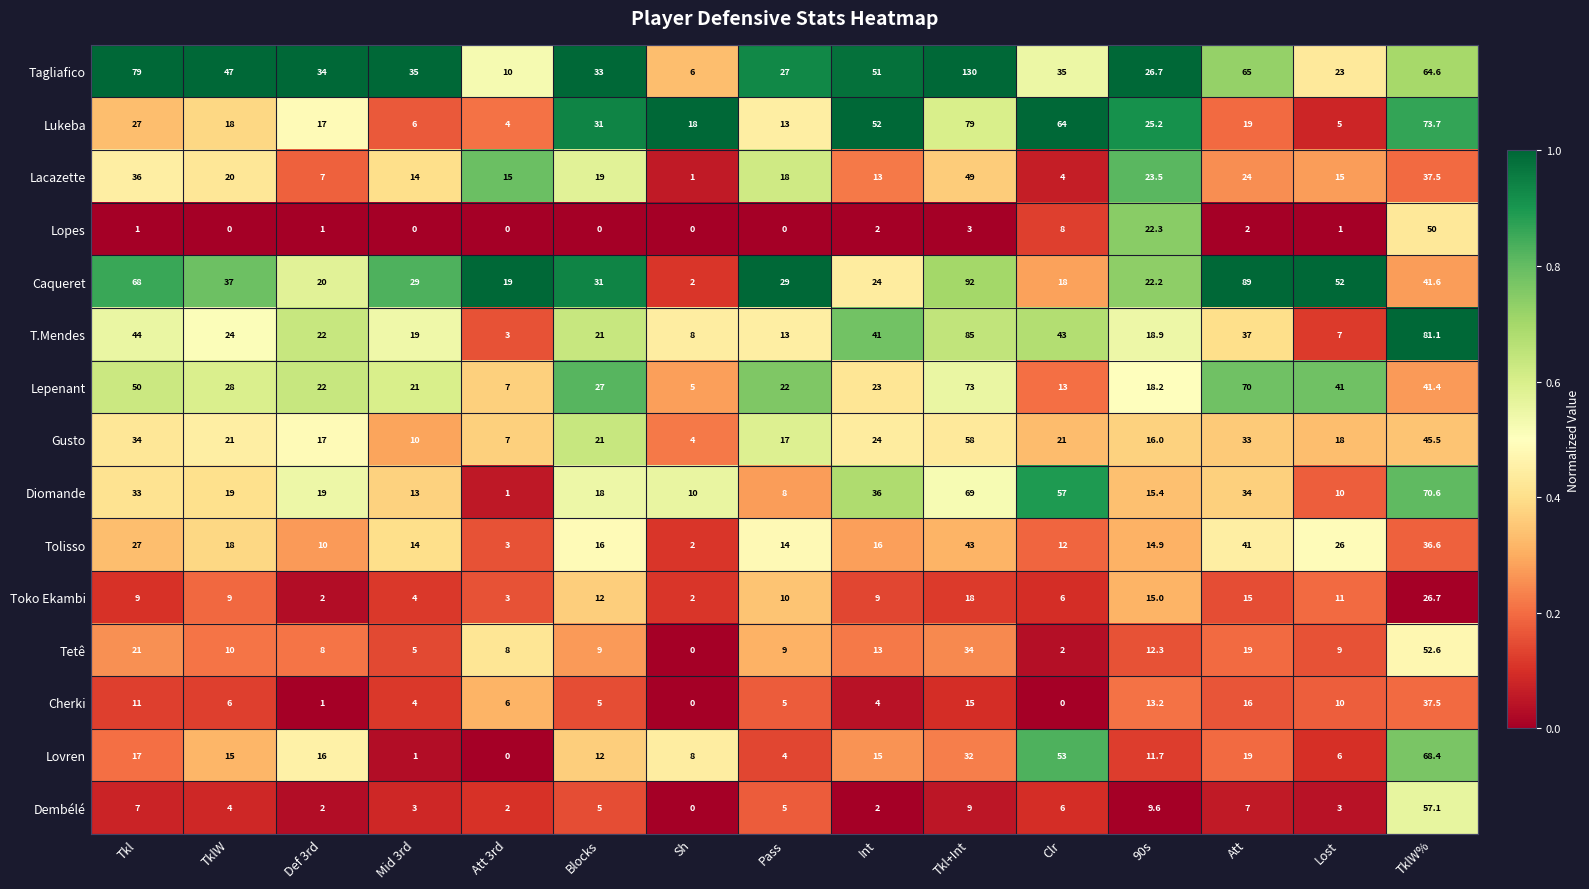

List the series in order of their peak value, highest first.

Tagliafico, Caqueret, T.Mendes, Lukeba, Lepenant, Diomande, Lovren, Gusto, Dembélé, Tetê, Lopes, Lacazette, Tolisso, Cherki, Toko Ekambi